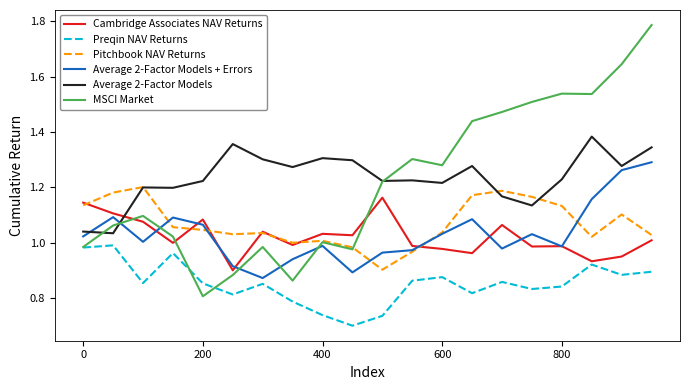

True or false: MSCI Market and Average 2-Factor Models + Errors cross at least once.

True